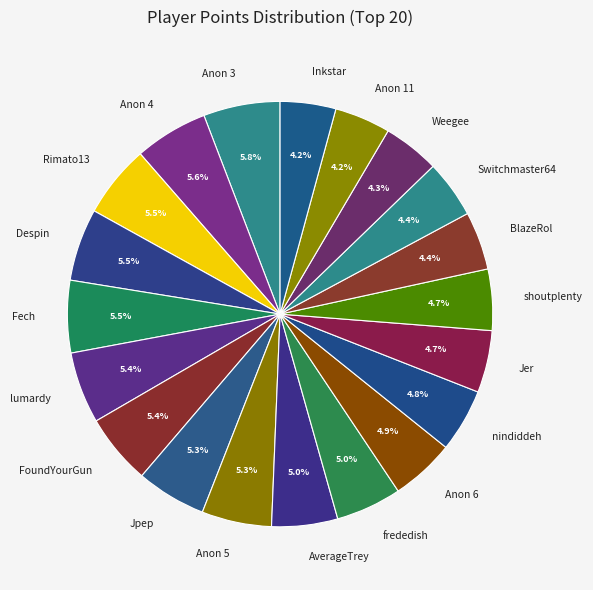

Approximately how many times larger is the value at Anon 5 compared to Weegee?

1.2